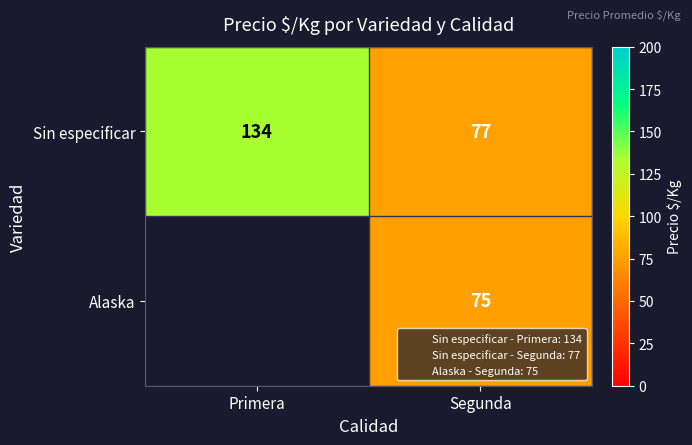

List the labels in order of Sin especificar value, largest first.

Primera, Segunda